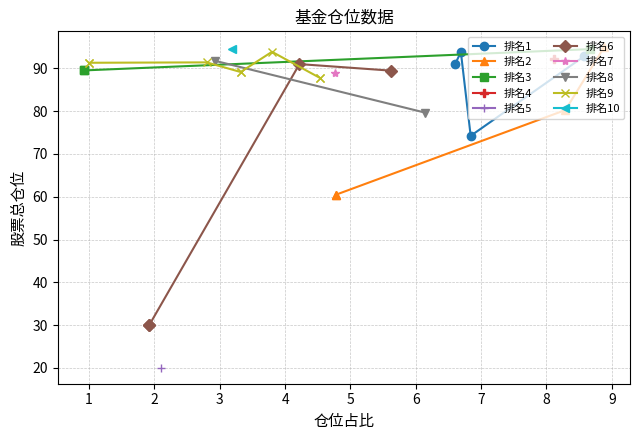

True or false: 排名1 has more than 0 interior local peaks.

True